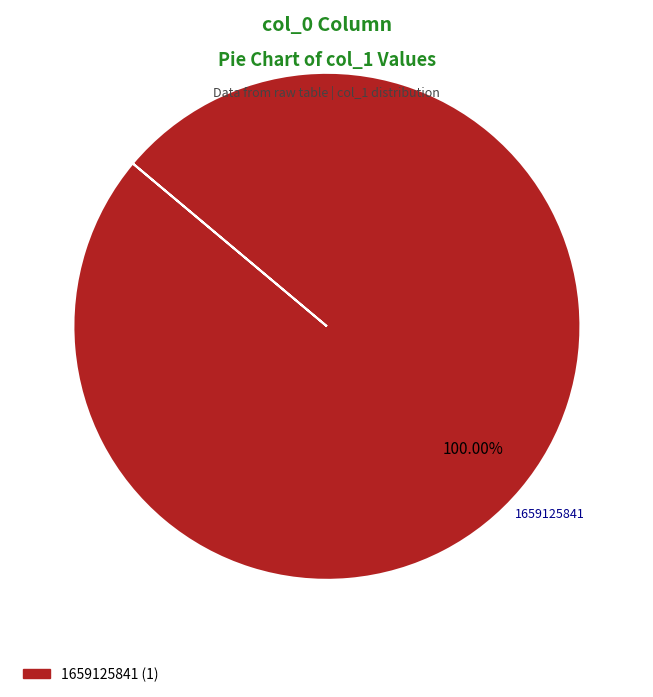

Is there a majority slice in this chart?

Yes